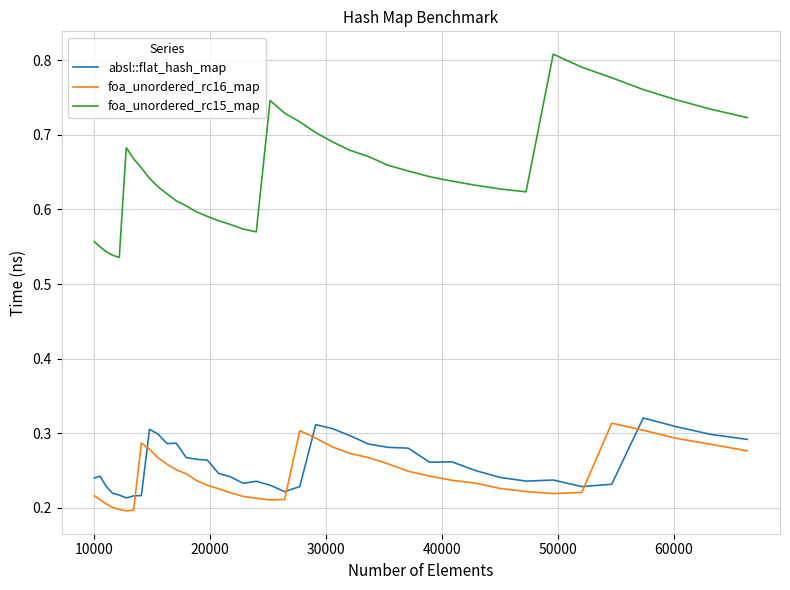

Which series has the largest range (max minus min)?

foa_unordered_rc15_map